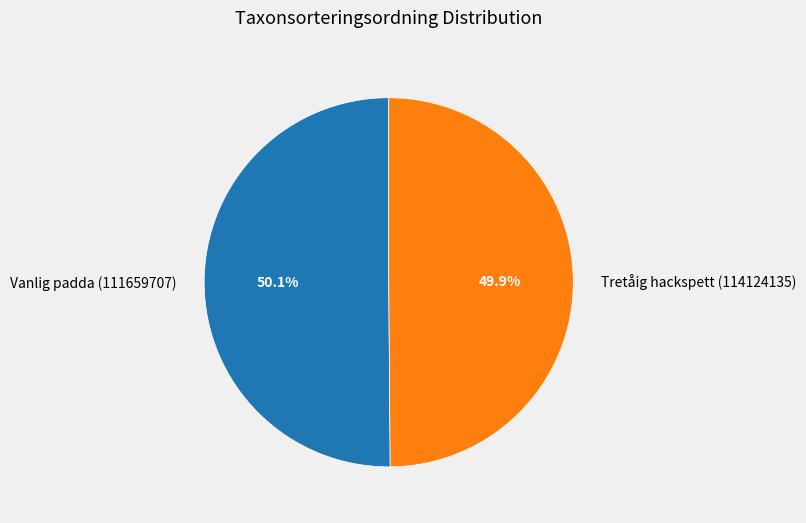

To the nearest percent, what portion does Vanlig padda (111659707) represent?

50%